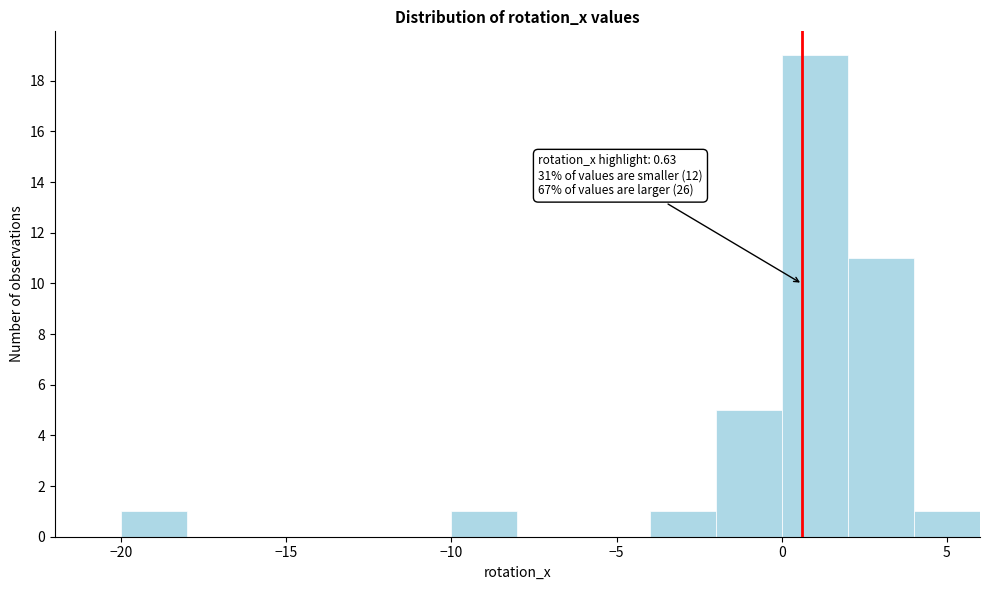

Which range on the x-axis has the tallest bar?

0 to 2